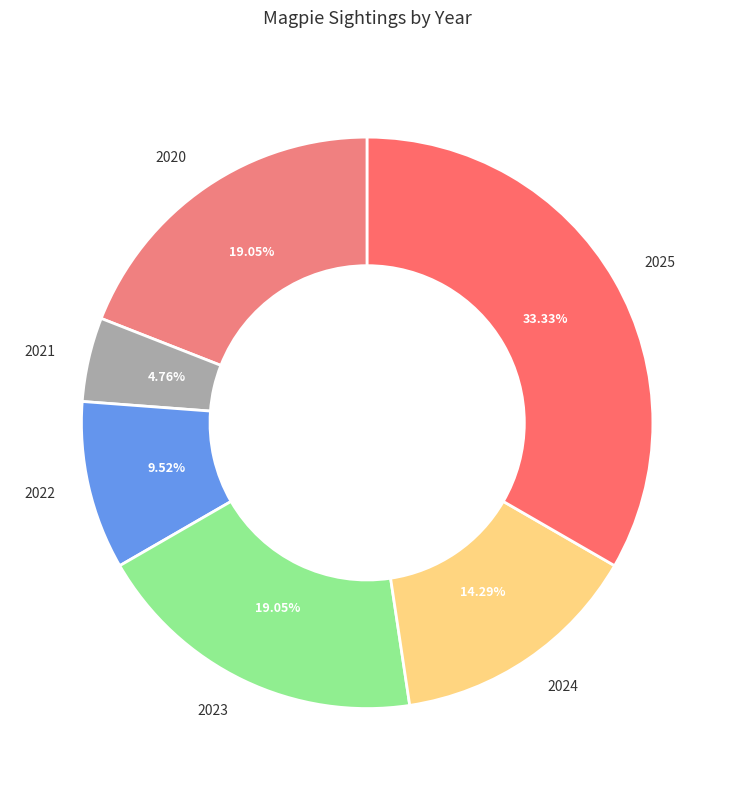

True or false: 2023 accounts for 26% of the total.

False